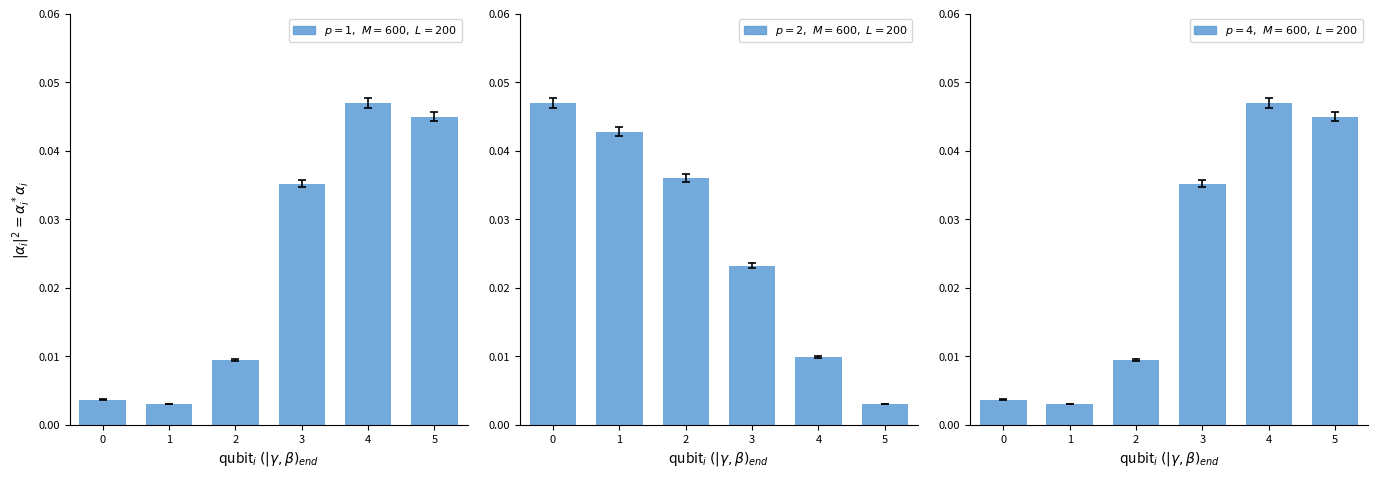

True or false: Master (level 7) has a value of 0.0 at 5.

False